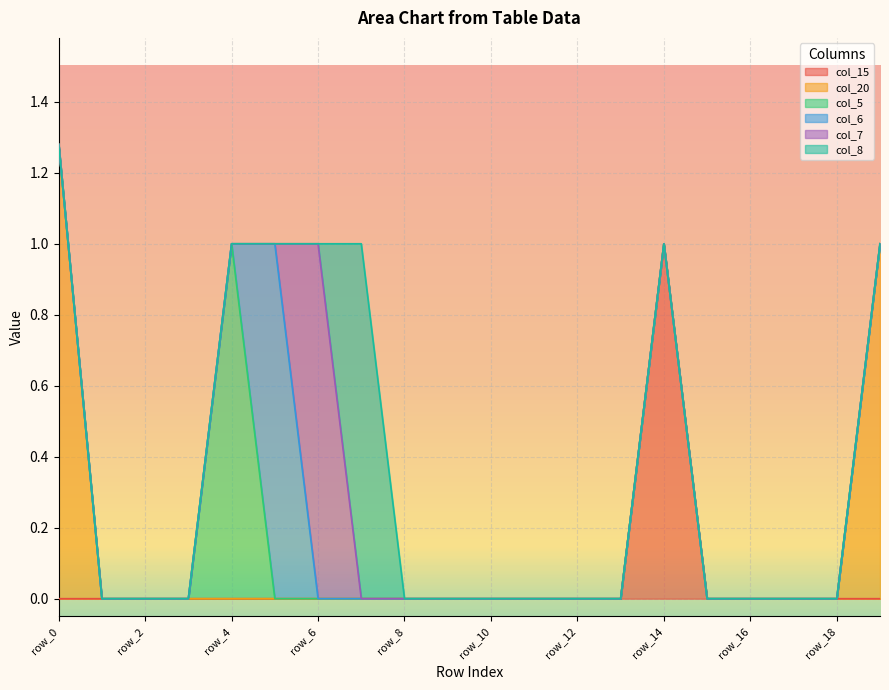

Is it true that col_15 equals 0.5 at row_3?

False